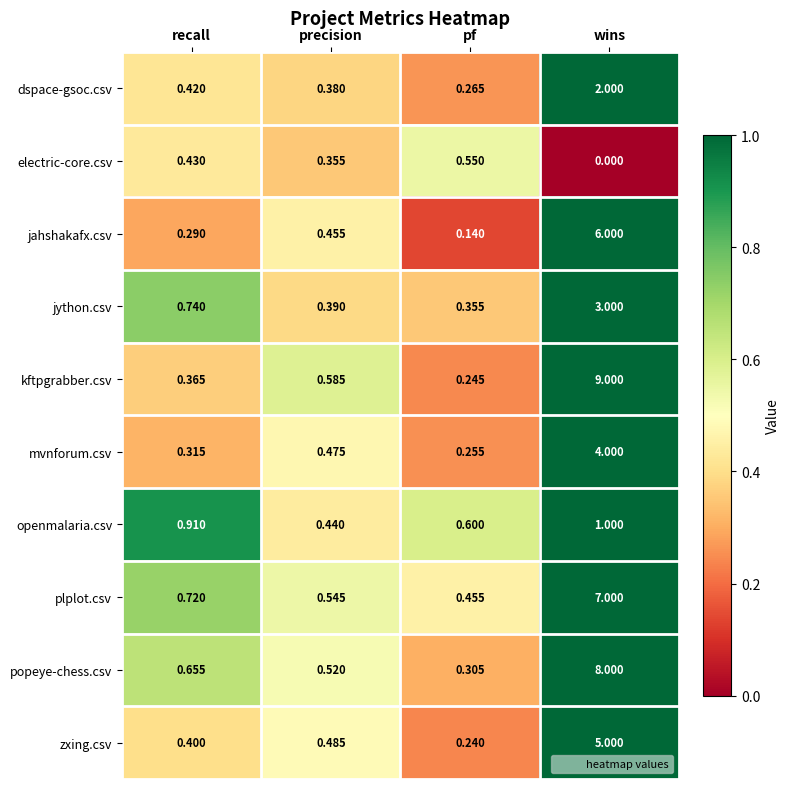

Where is electric-core.csv nearest to the value 0?

wins